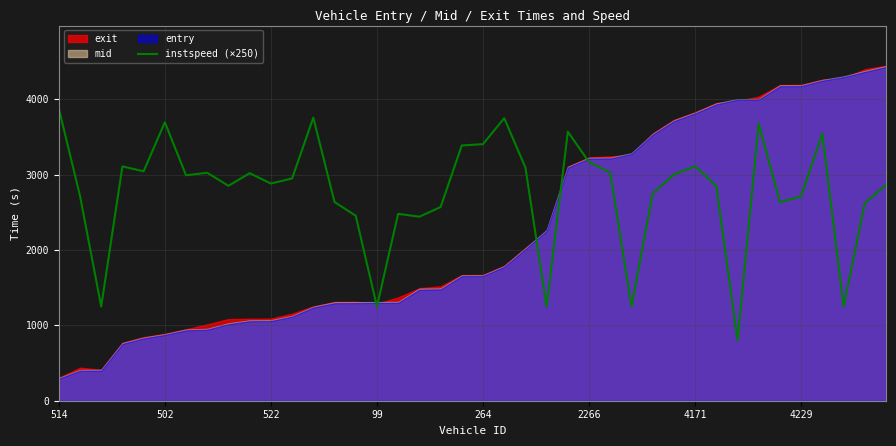

Reading right to left, list all the values displayed in this chart.

2865.0	2620.0	1250.0	3547.5	2712.5	2635.0	3677.5	802.5	2850.0	3112.5	3002.5	2750.0	1250.0	3027.5	3167.5	3570.0	1250.0	3095.0	3750.0	3405.0	3387.5	2570.0	2442.5	2480.0	1250.0	2455.0	2637.5	3757.5	2950.0	2882.5	3020.0	2852.5	3025.0	2992.5	3695.0	3045.0	3110.0	1250.0	2720.0	3880.0